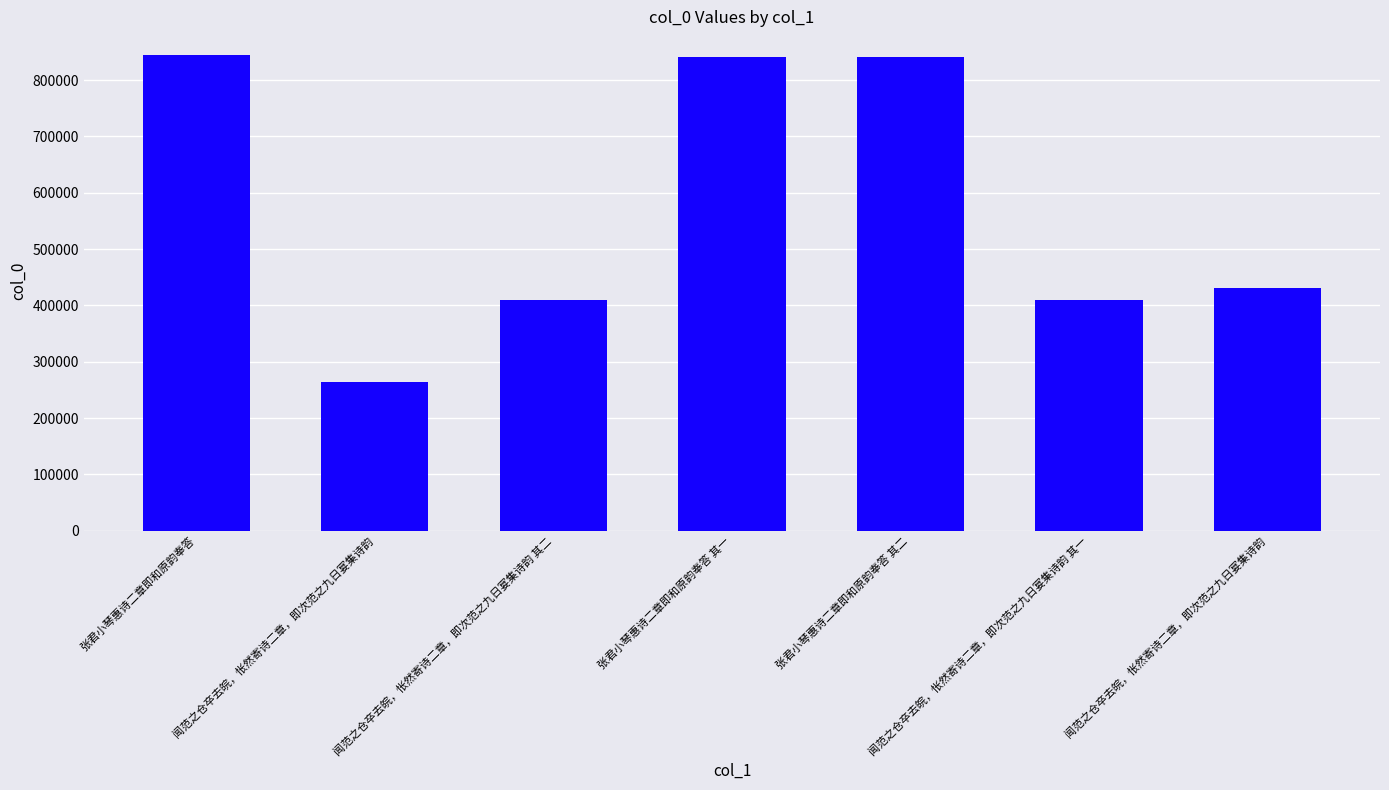

True or false: the data shows 840937 at 张君小琴惠诗二章即和原韵奉答 其一.

True